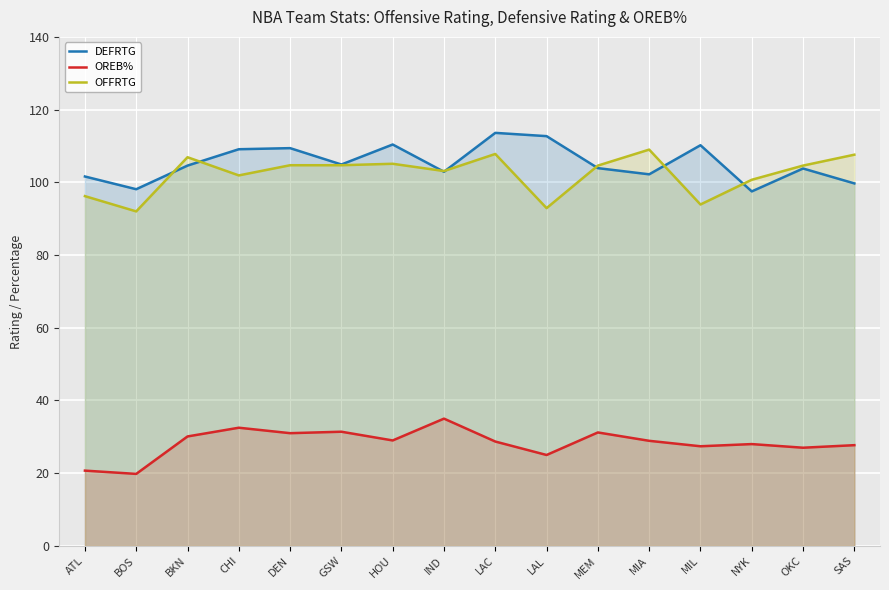

Is the value of OFFRTG at MIA greater than the value of DEFRTG at GSW?

Yes